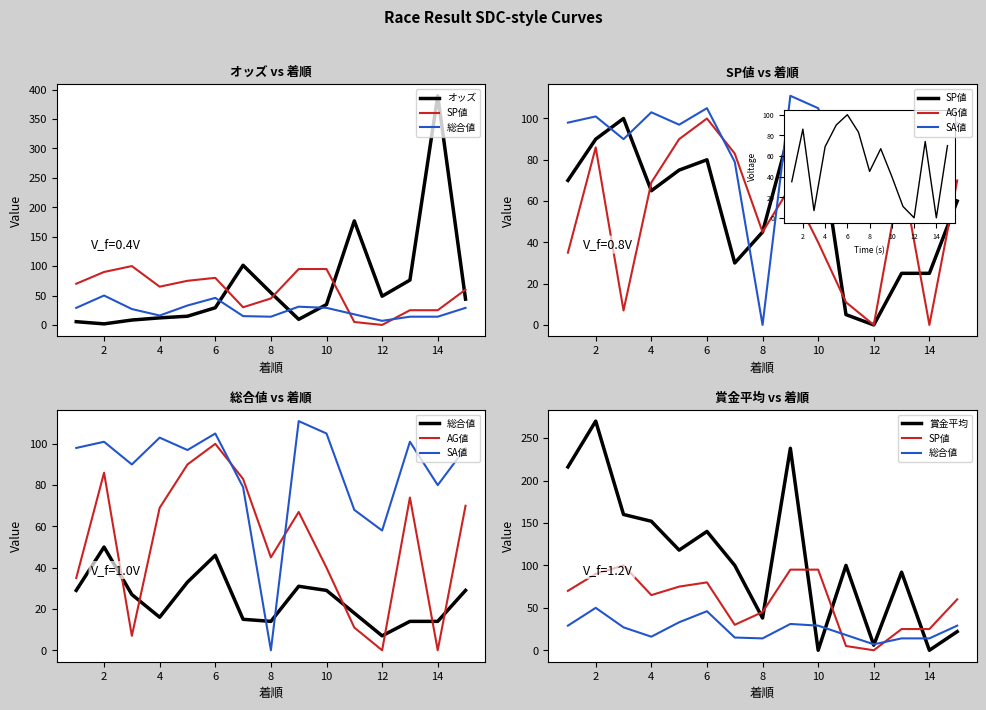

What is the maximum value shown in the chart?

389.4